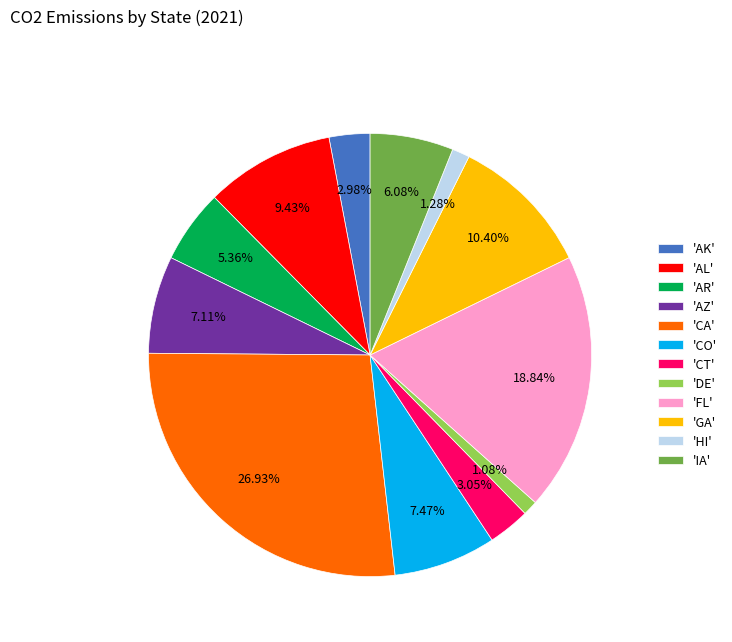

To the nearest percent, what is the average slice percentage?

8%